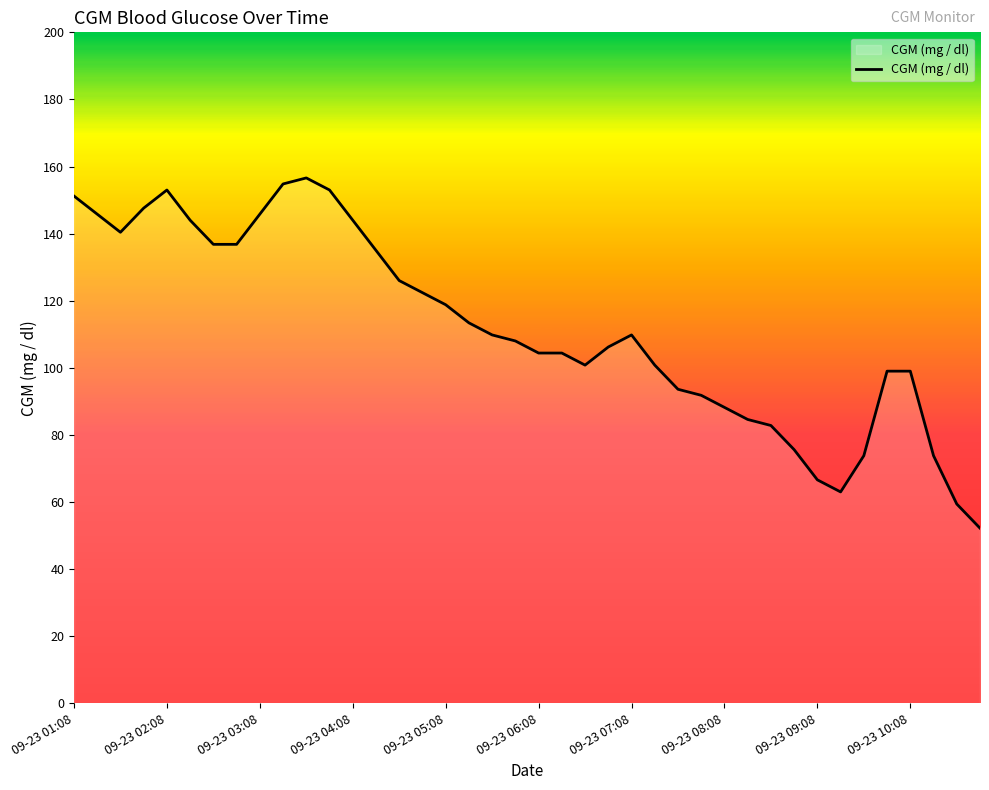

Reading right to left, extract all data points from this chart.

52.2	59.4	73.8	99.0	99.0	73.8	63.0	66.6	75.6	82.8	84.6	88.2	91.8	93.6	100.8	109.8	106.2	100.8	104.4	104.4	108.0	109.8	113.4	118.8	122.4	126.0	135.0	144.0	153.0	156.6	154.8	145.8	136.8	136.8	144.0	153.0	147.6	140.4	145.8	151.2